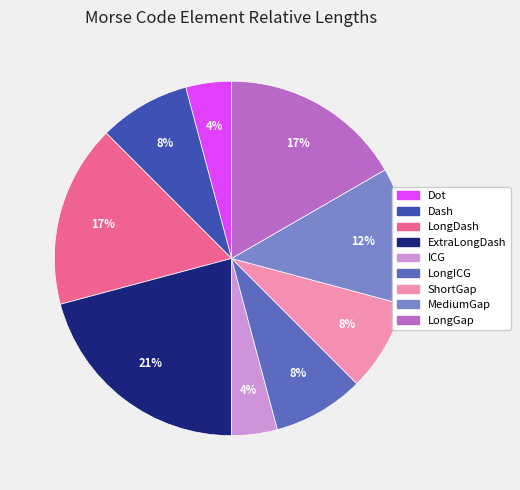

What percentage is the ShortGap slice, to the nearest percent?

8%